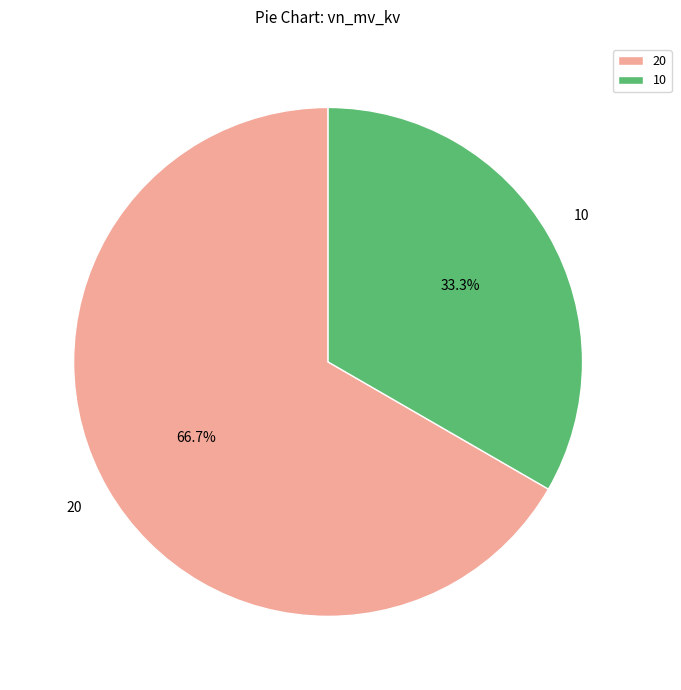

To the nearest percent, what is the average slice percentage?

50%